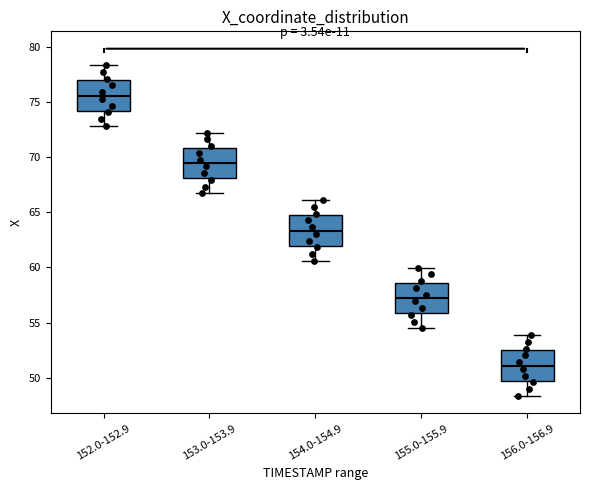

Reading left to right, read every box against the y-axis: the position of its median line, the range the box covers, and the ends of its whiskers. The values are not printed on the chart, so give them approximately, as read against the axis.

152.0-152.9: median 75.5, box 74.0 to 77.0, whiskers 73.0 to 78.5
153.0-153.9: median 69.5, box 68.0 to 71.0, whiskers 66.5 to 72.0
154.0-154.9: median 63.5, box 62.0 to 64.5, whiskers 60.5 to 66.0
155.0-155.9: median 57.0, box 56.0 to 58.5, whiskers 54.5 to 60.0
156.0-156.9: median 51.0, box 49.5 to 52.5, whiskers 48.5 to 54.0